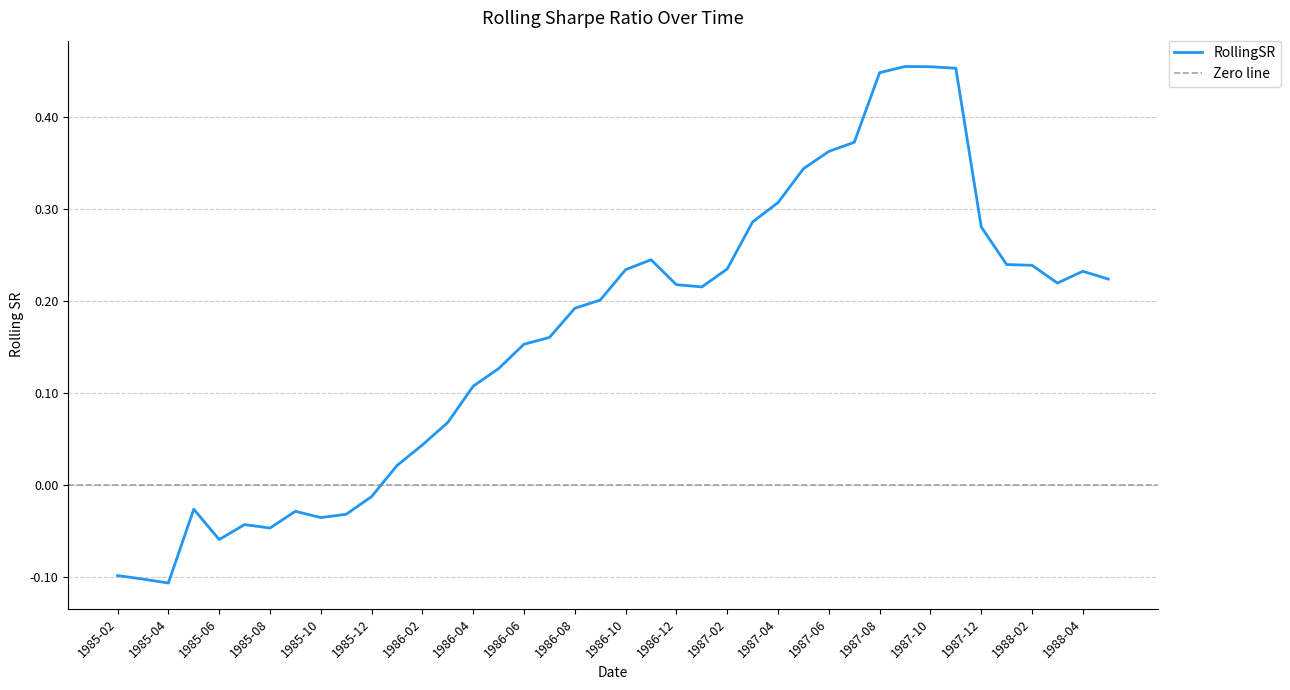

Between 1987-02 and 1988-02, which is larger?

1988-02